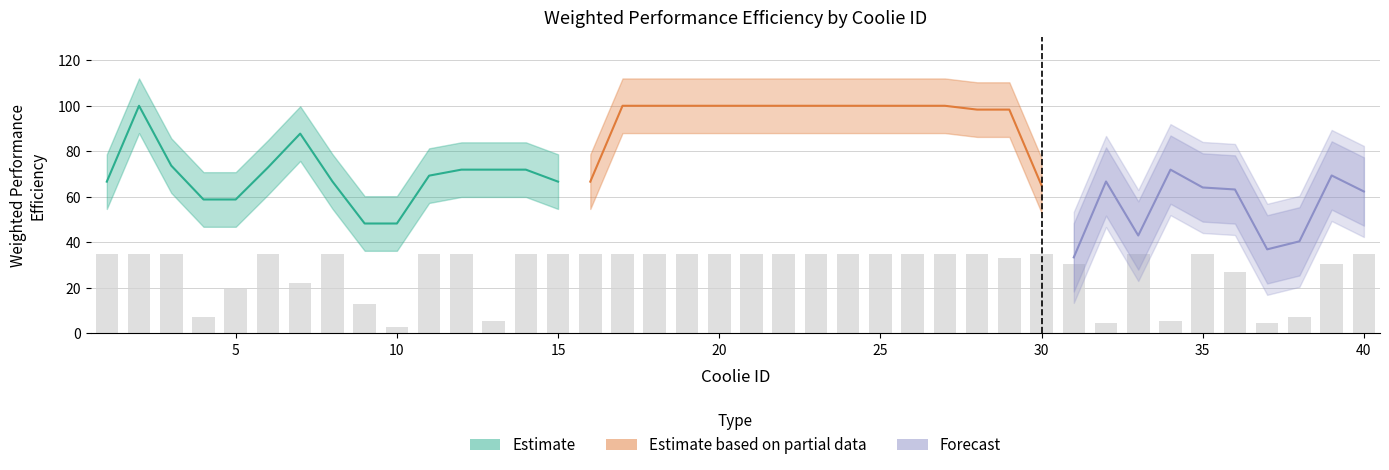

What is the average value?

28.1